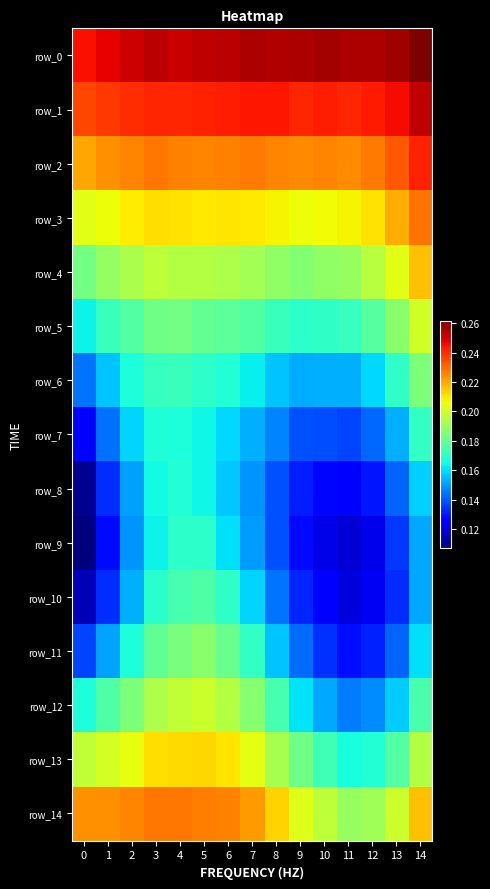

Which has a higher value, 14 or 4?

14